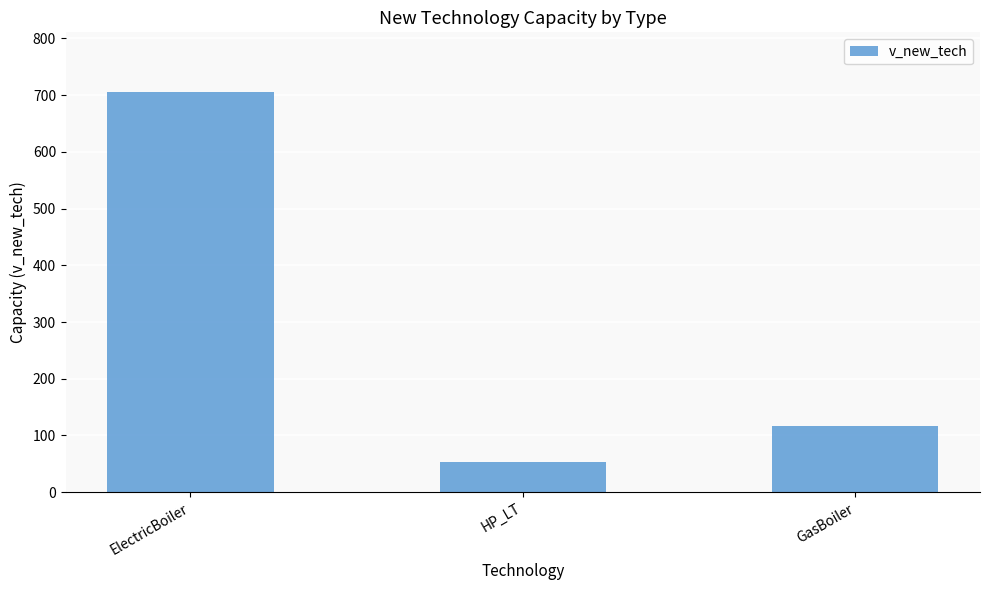

At which label is the value closest to 378?

GasBoiler